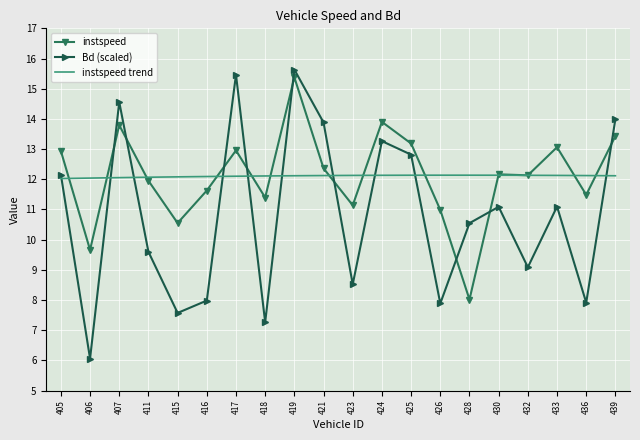

Rank the series by their maximum value, from highest to lowest.

Bd, instspeed